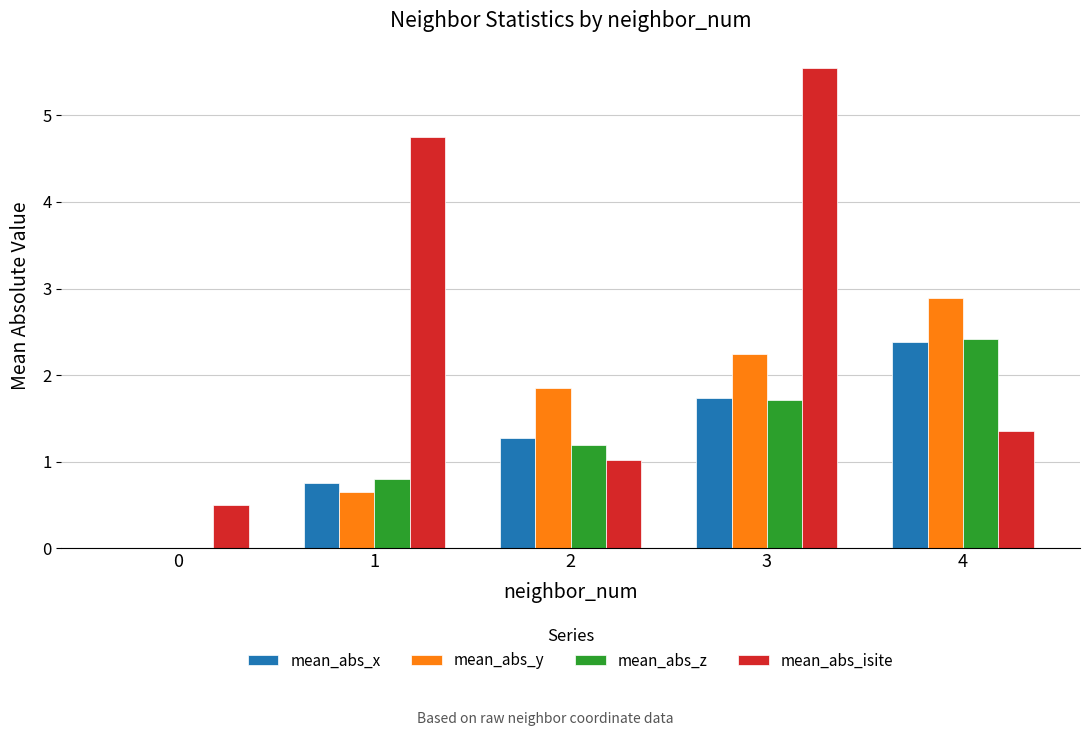

Which series changed the most between 1 and 2?

mean_abs_isite